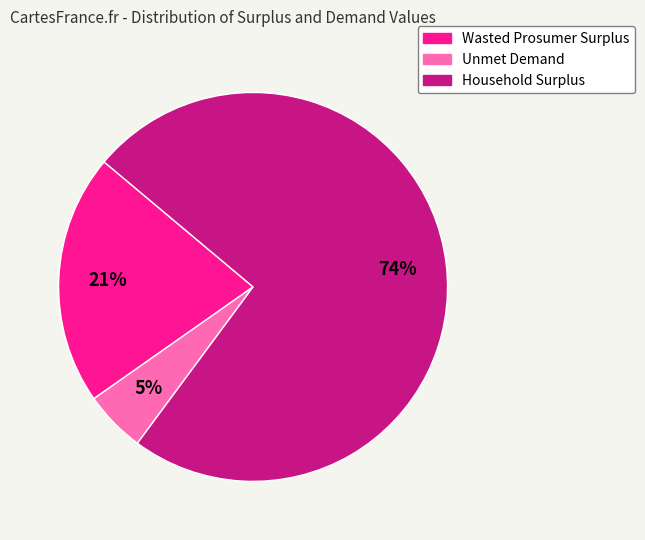

What is the smallest slice in the pie chart?

Unmet Demand